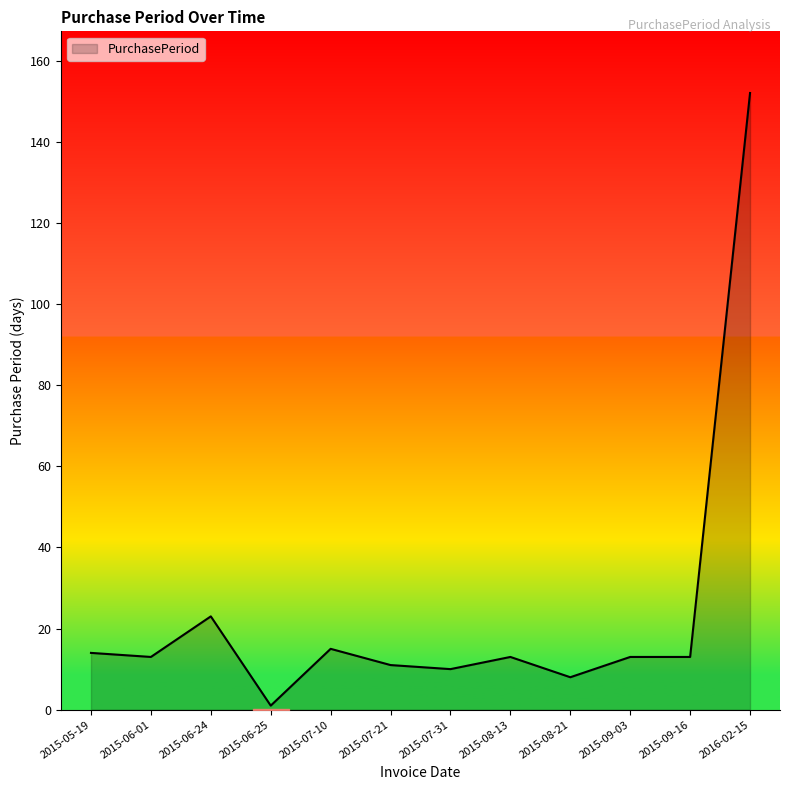

The chart shows a value of 11 at 2015-07-21. True or false?

True